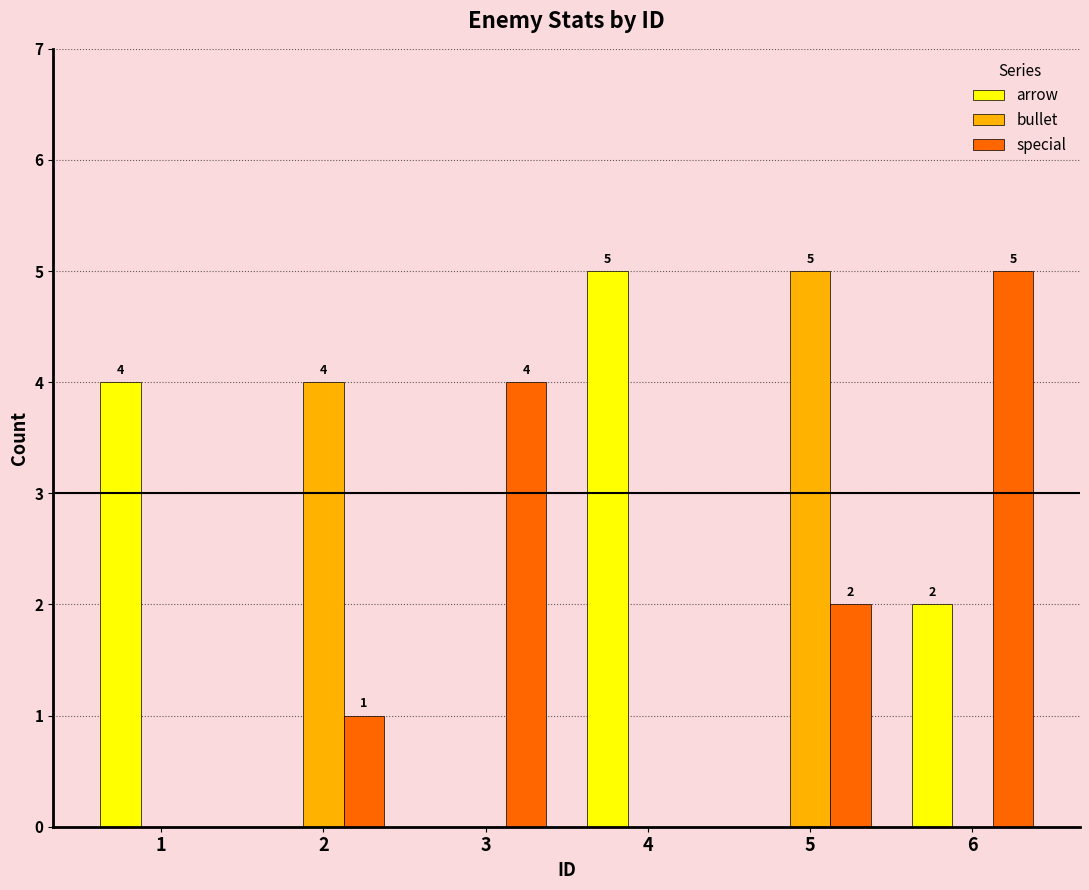

Is the value of bullet at 2 greater than the value of arrow at 4?

No